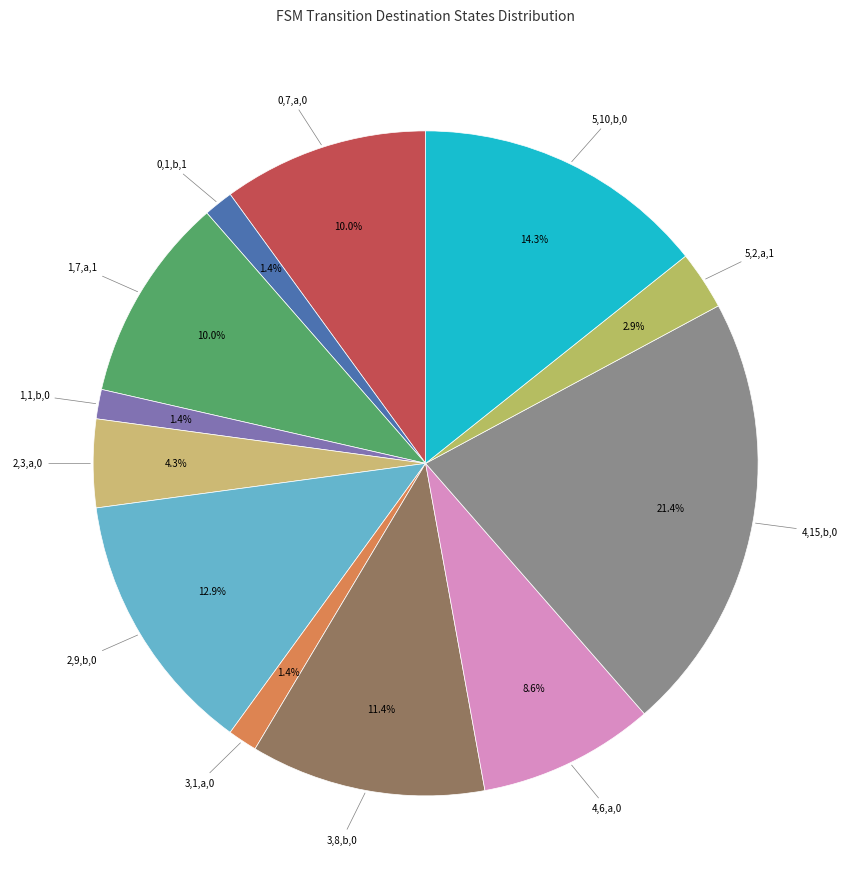

Count the number of slices in the pie.

12